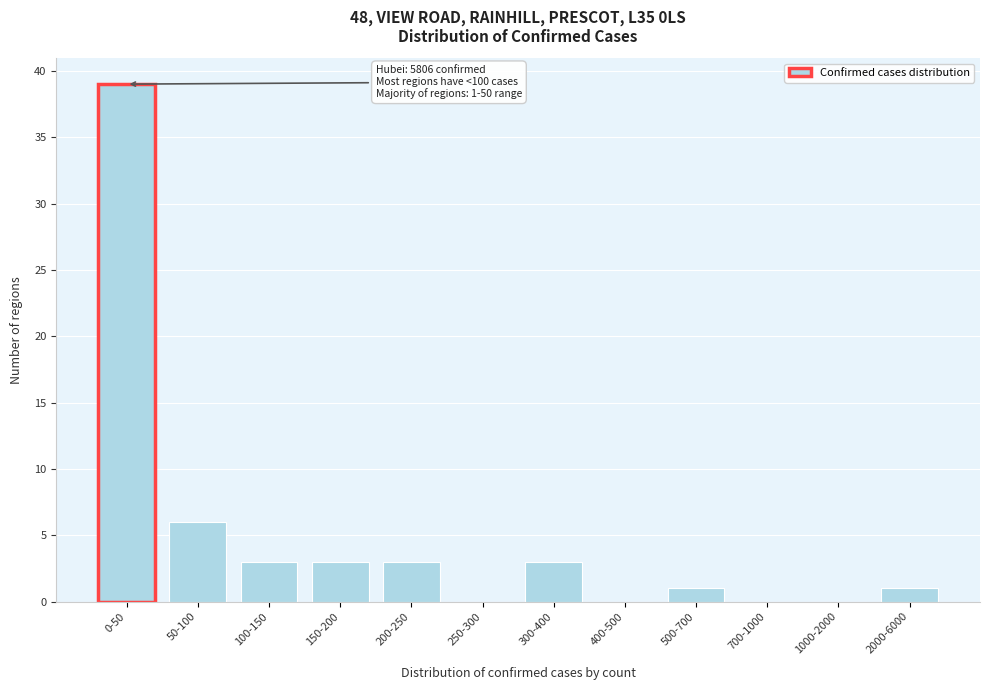

Reading left to right, list all the values displayed in this chart.

0-50=39	50-100=6	100-150=3	150-200=3	200-250=3	250-300=0	300-400=3	400-500=0	500-700=1	700-1000=0	1000-2000=0	2000-6000=1